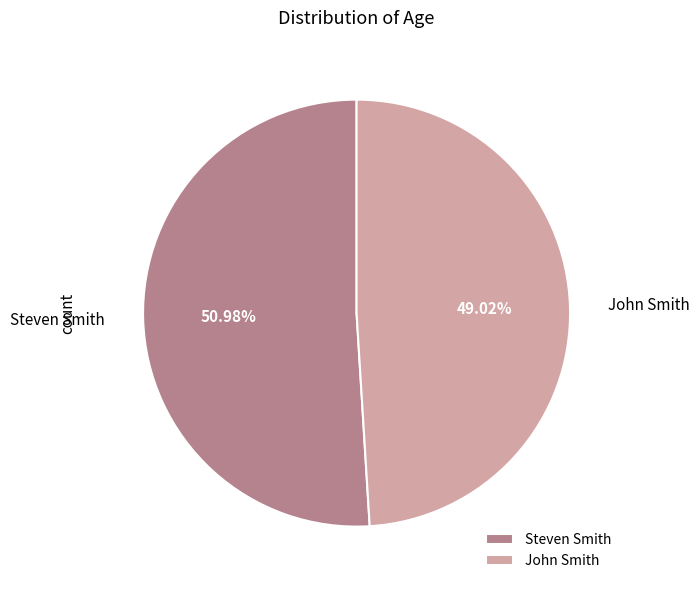

What is the smallest slice in the pie chart?

John Smith